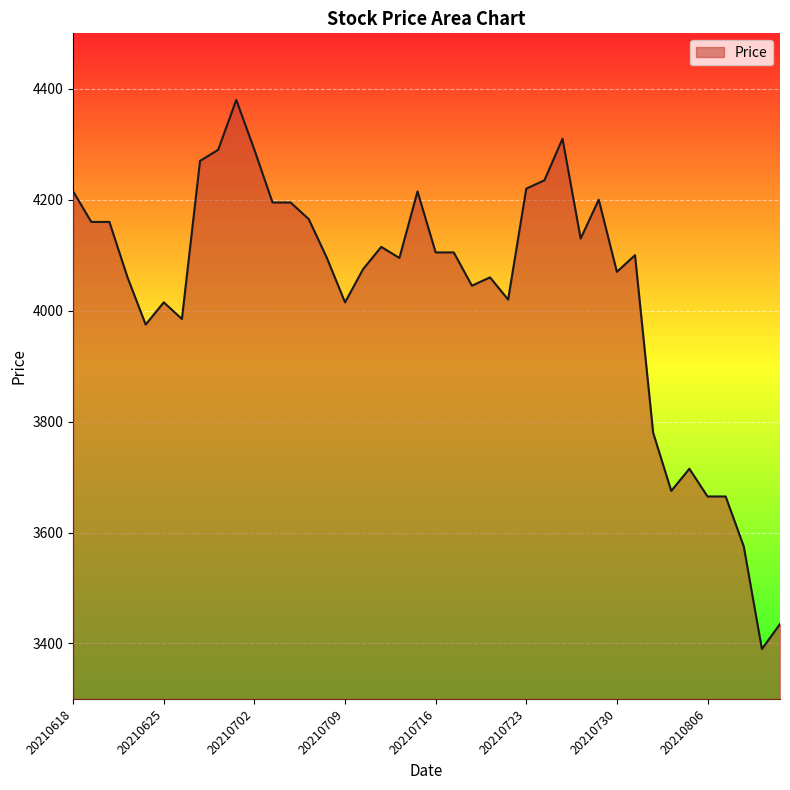

How many values are below 4100?

20